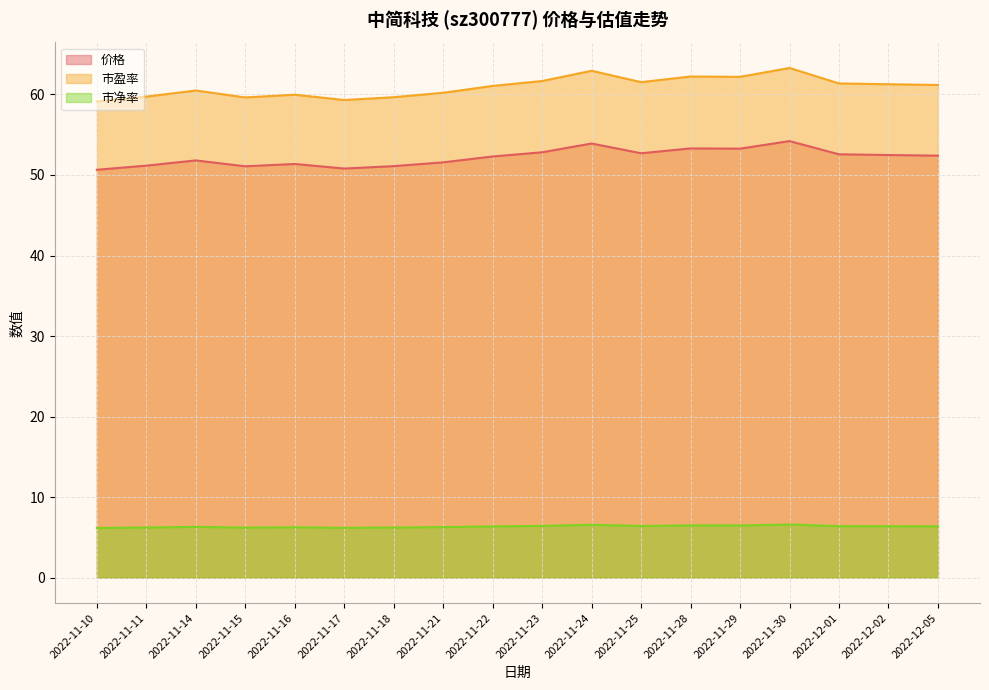

In 价格, how many points are lower than both neighbors (excluding endpoints)?

4